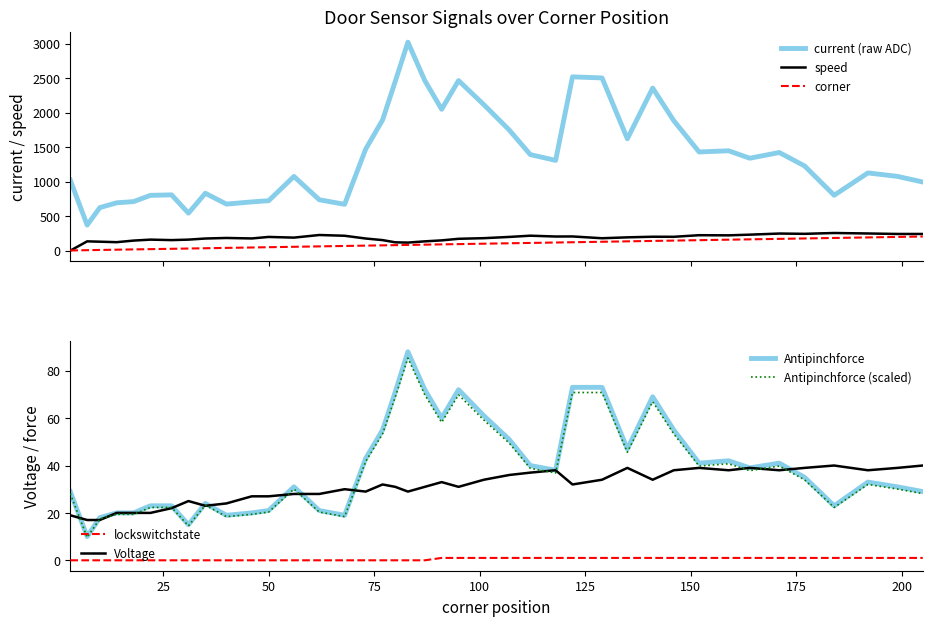

Is it true that corner equals 102 at 73?

False